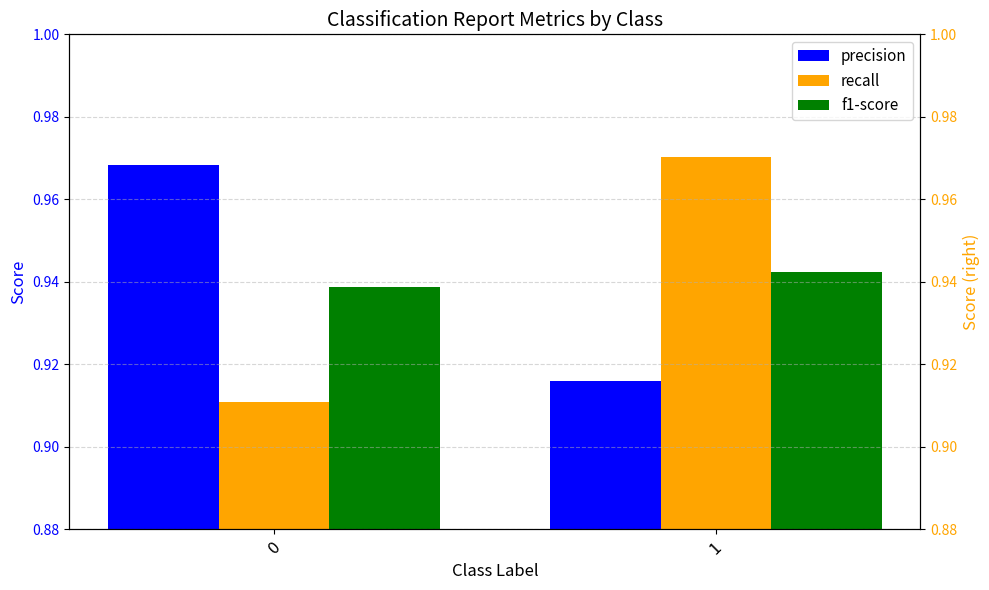

Between 0 and 1, which series saw the biggest shift?

recall